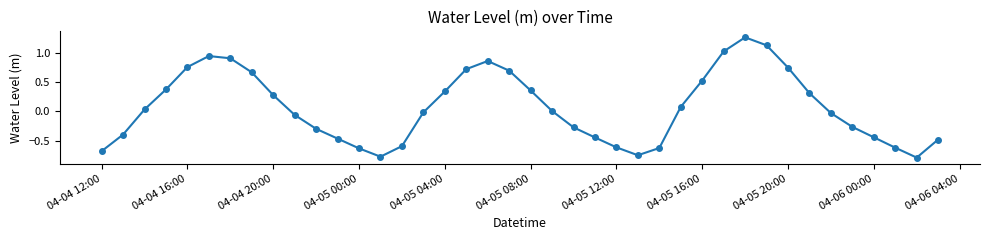

What is the difference between the maximum and minimum values?

2.1